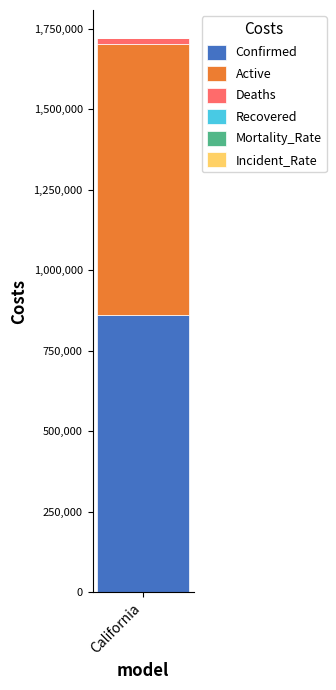

What is the maximum value for Confirmed?

861269.0